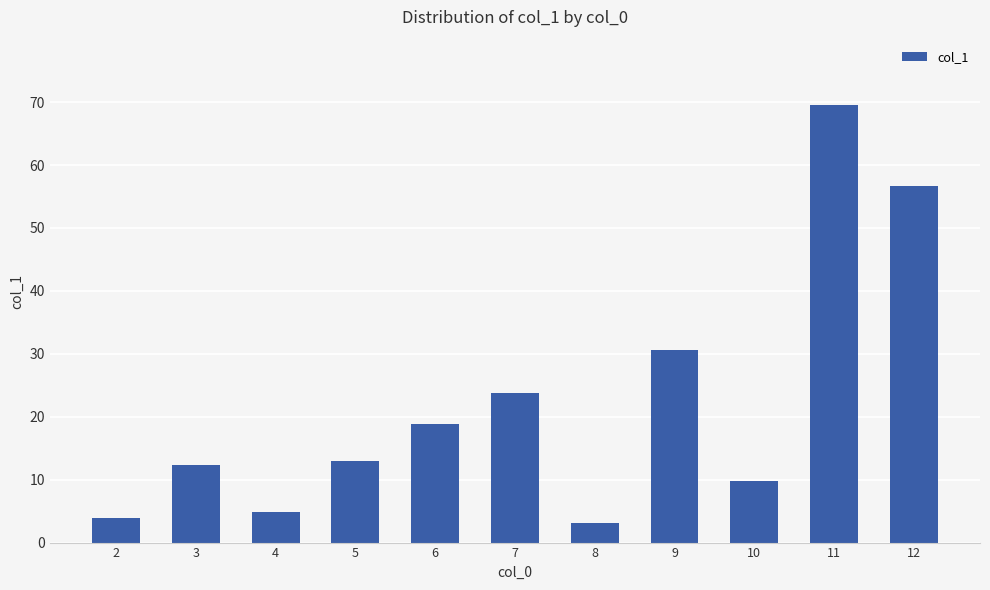

True or false: the data shows 0.6 at 8.

False